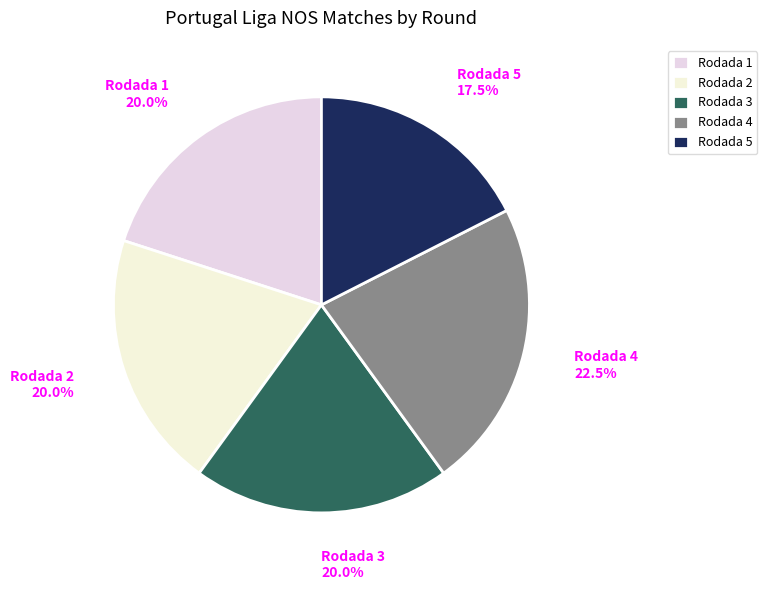

Which category has the biggest portion of the pie?

Rodada 4